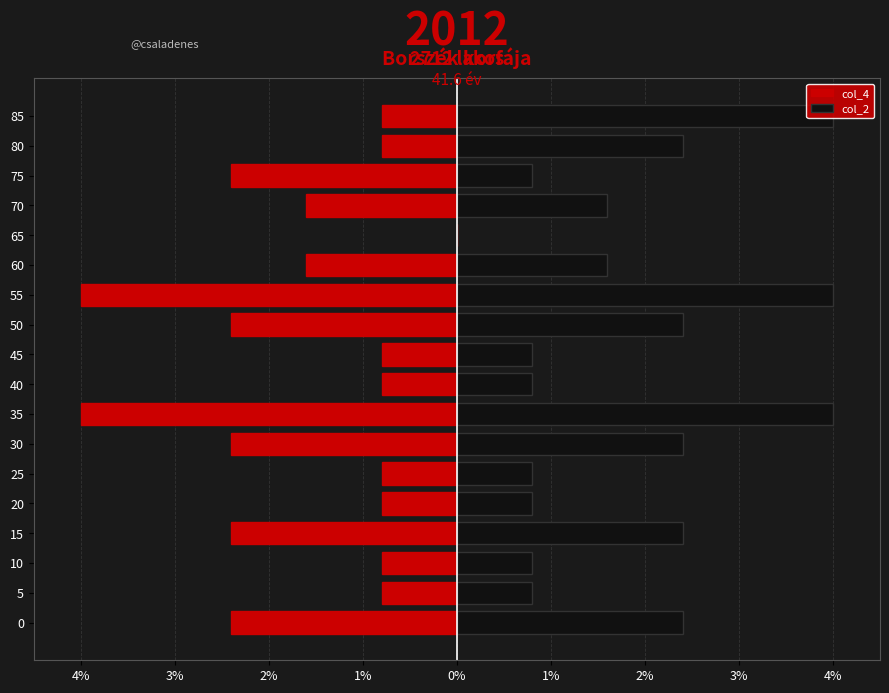

The value of col_2 at 65 is 0.0. True or false?

True